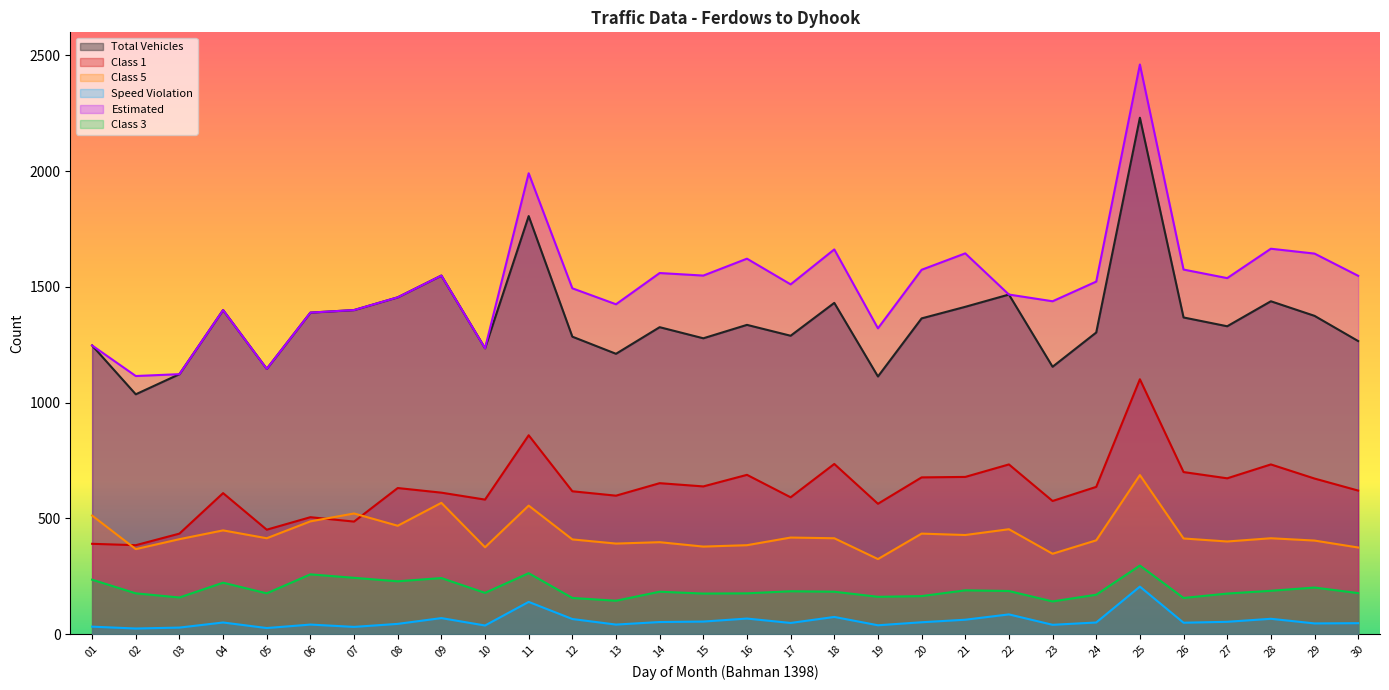

What is the average value of the class1 series?

627